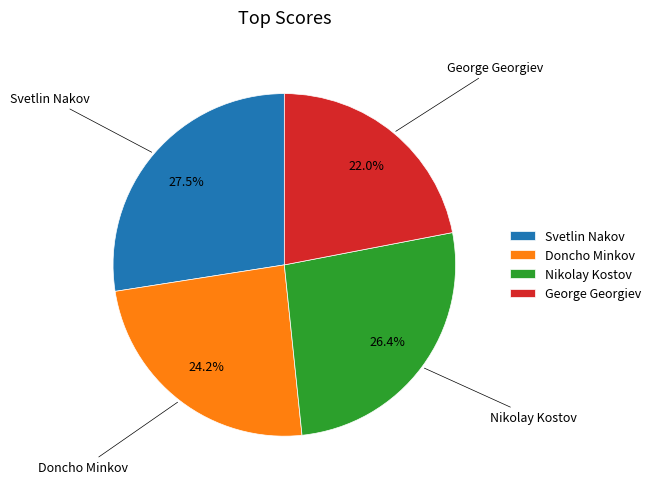

Is it true that Doncho Minkov is 24% of the pie?

True